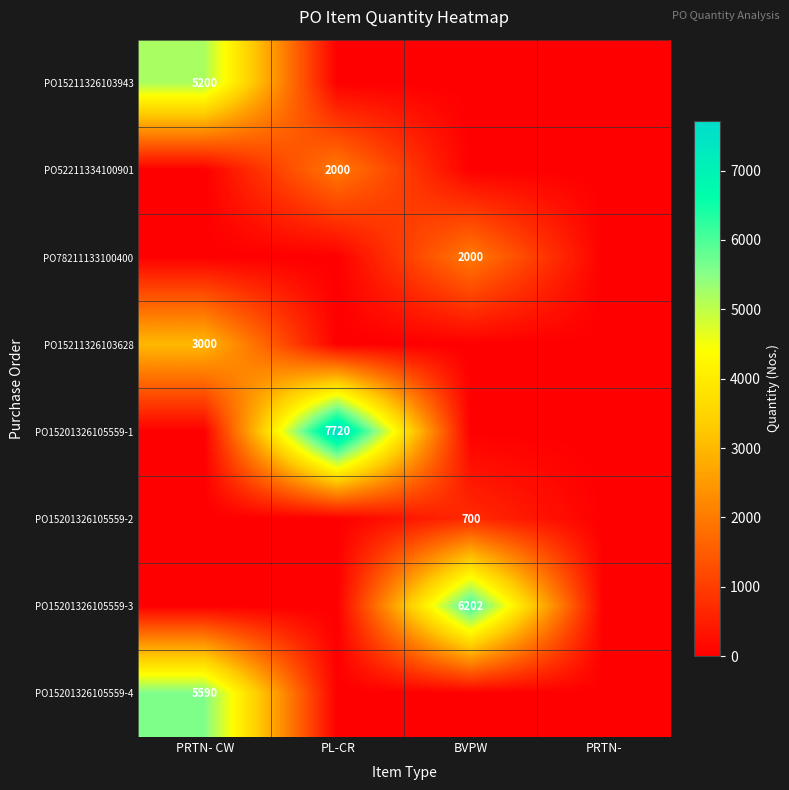

The value of PO15201326105559-1 at PL-CR is 10607. True or false?

False